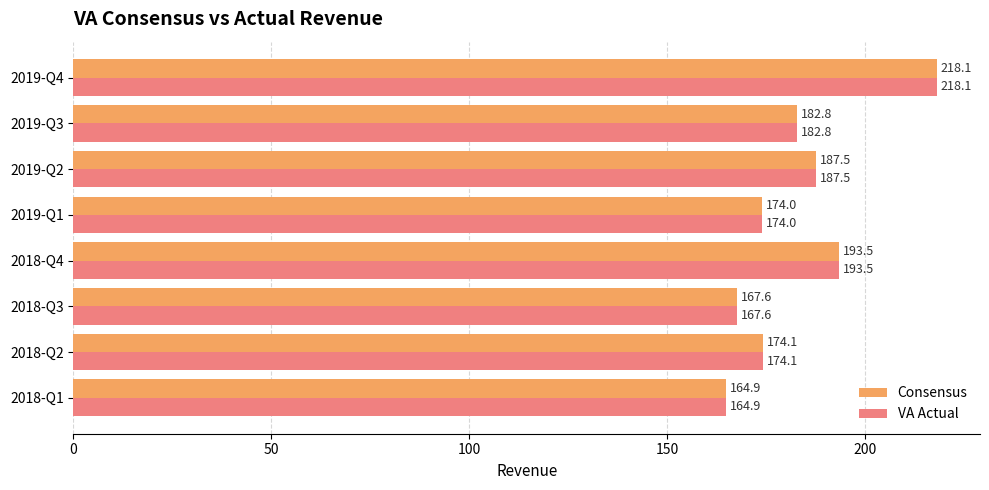

At which category does the chart reach its minimum across all series?

2018-Q1